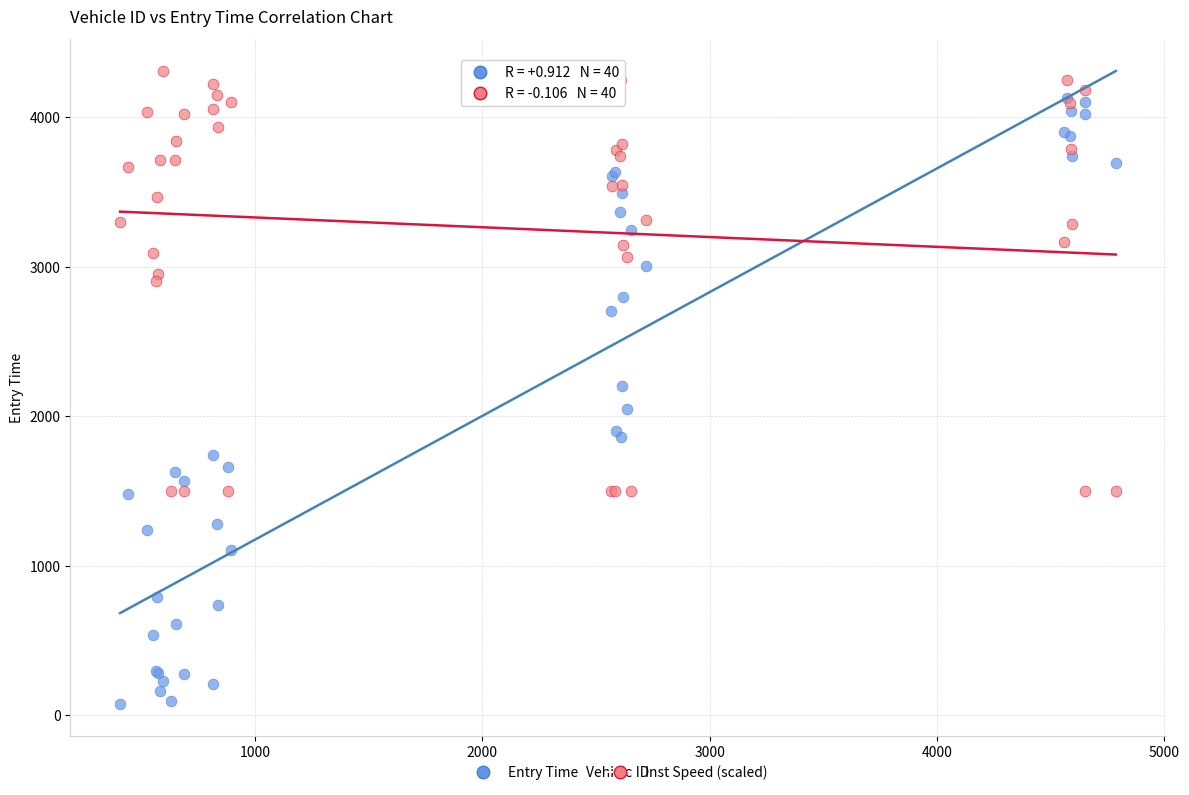

Which series has the widest spread of Y values?

Entry Time